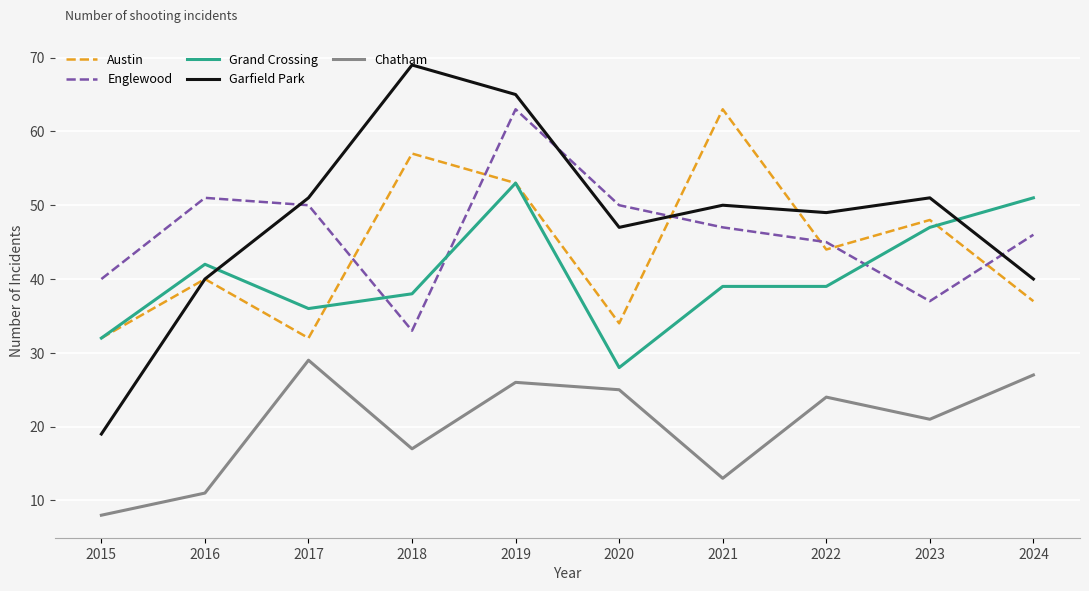

Which series has the largest total across all categories?

Garfield Park